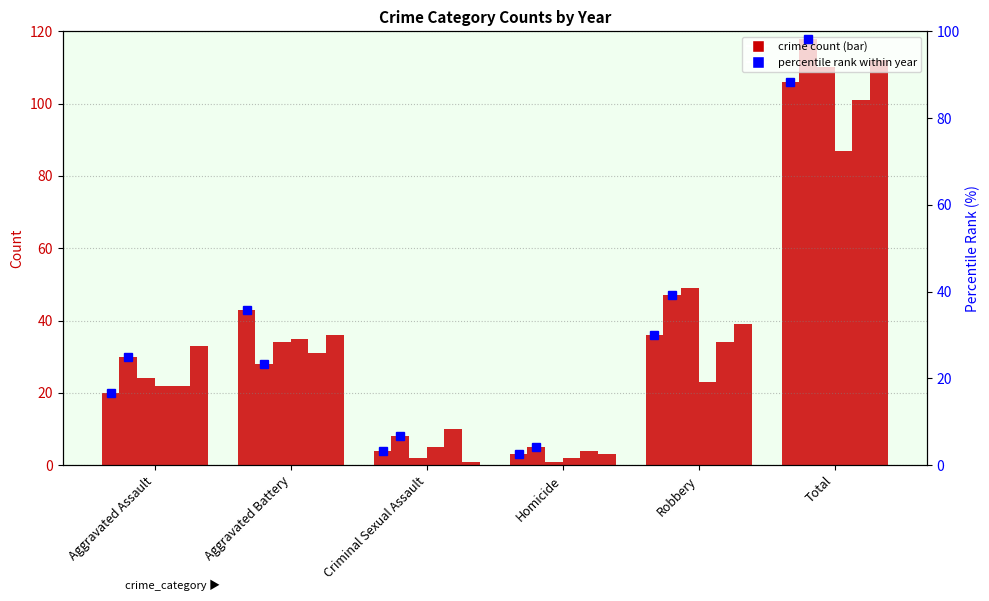

What is the value of the 2016 percentile bar at the 4th from the left?

4.2